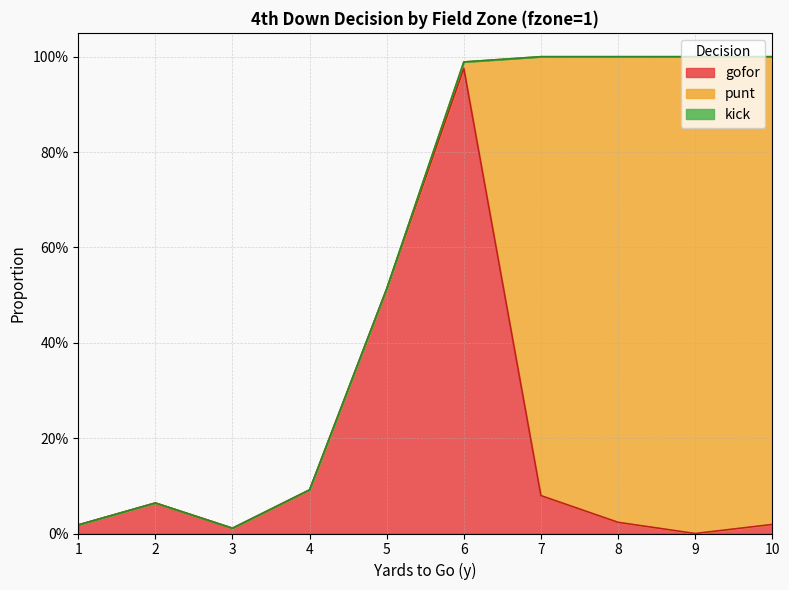

What is the total value across all series at 5?

0.5